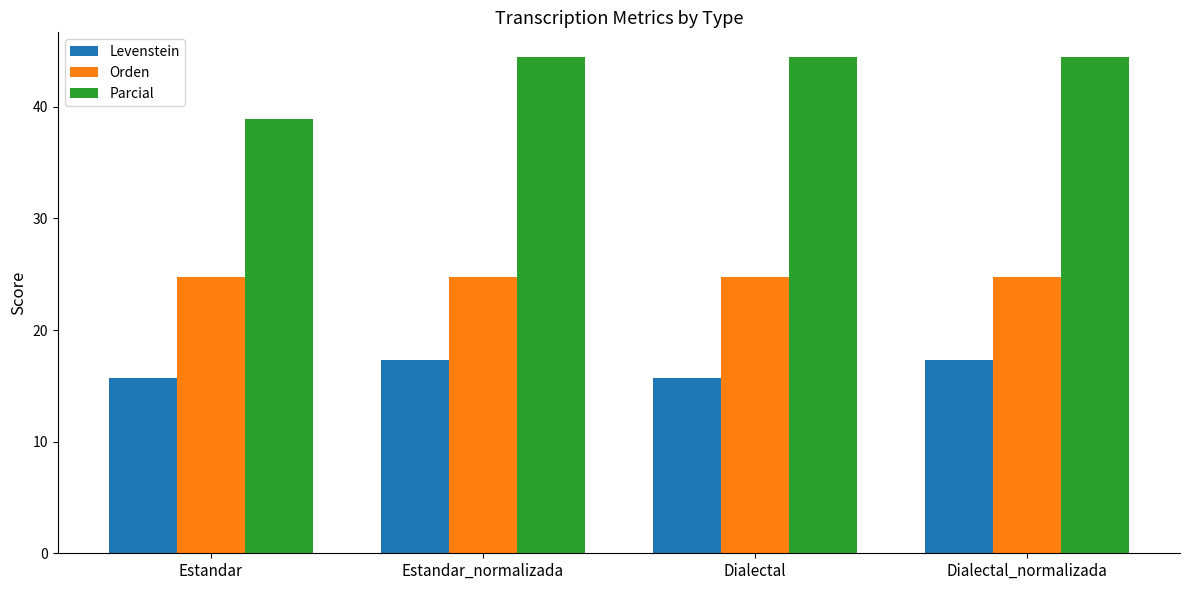

At which label does Parcial reach its minimum?

Estandar